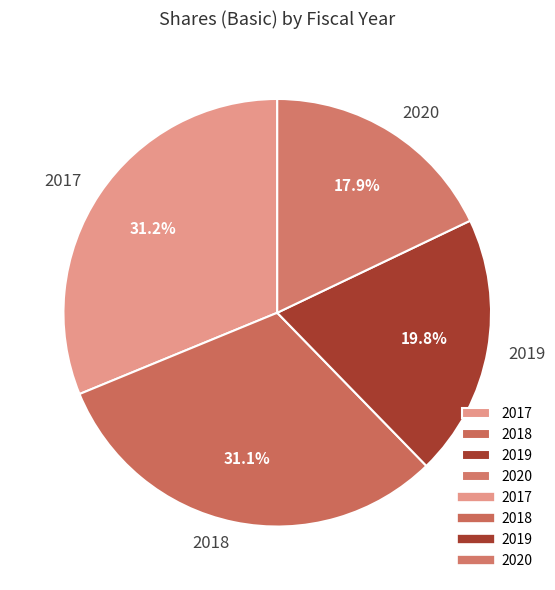

What is the smallest slice in the pie chart?

2020